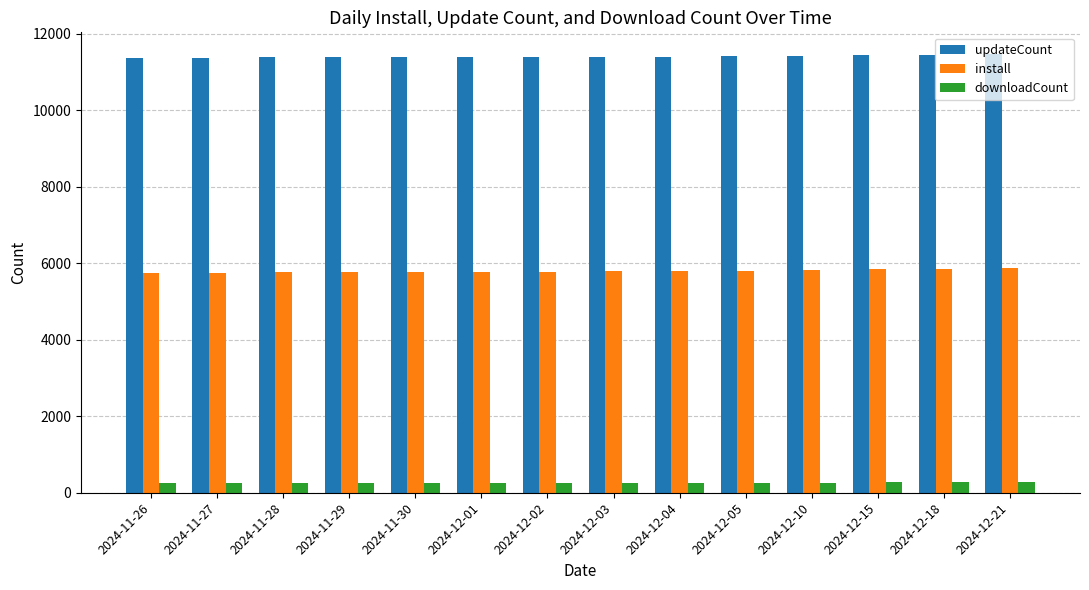

Count the number of data series in this chart.

3